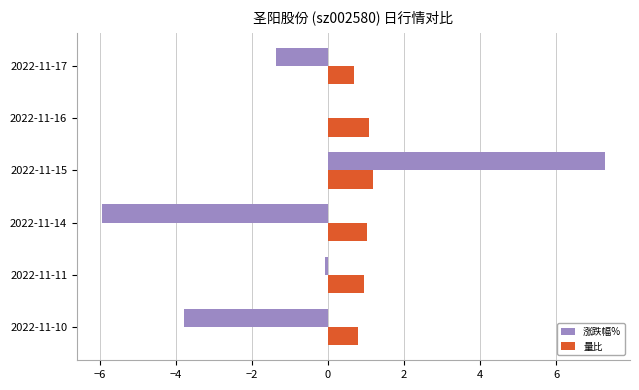

What is the average value of the 涨跌幅% series?

-0.6